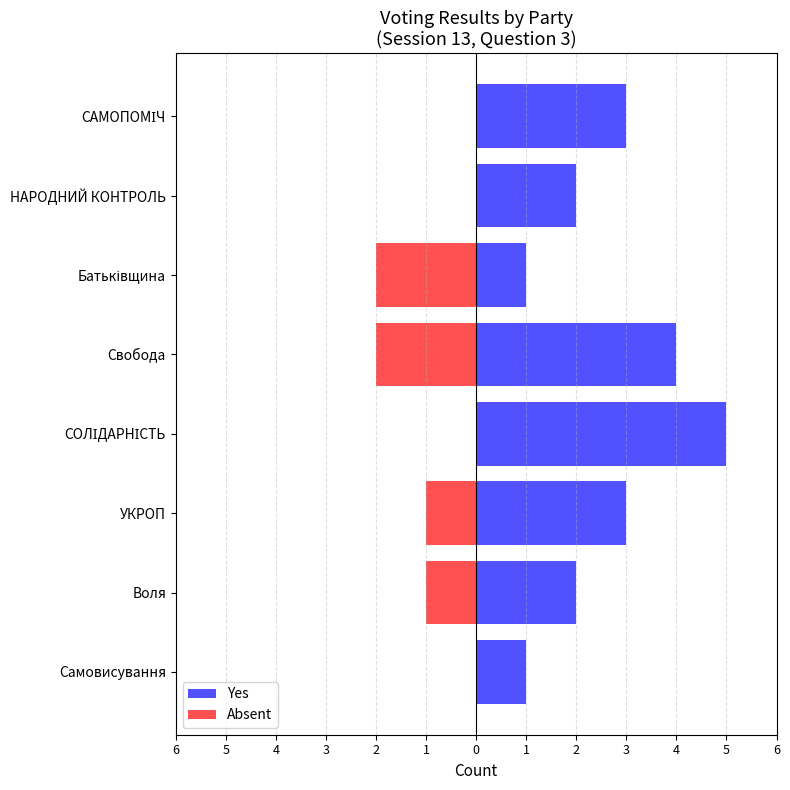

At how many categories does at least one series exceed 0?

8